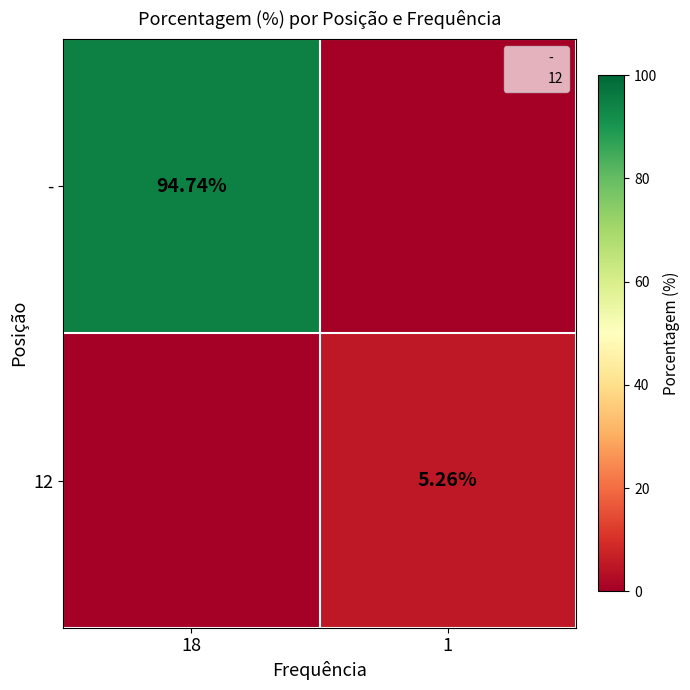

At which category is the sum across all series the highest?

18